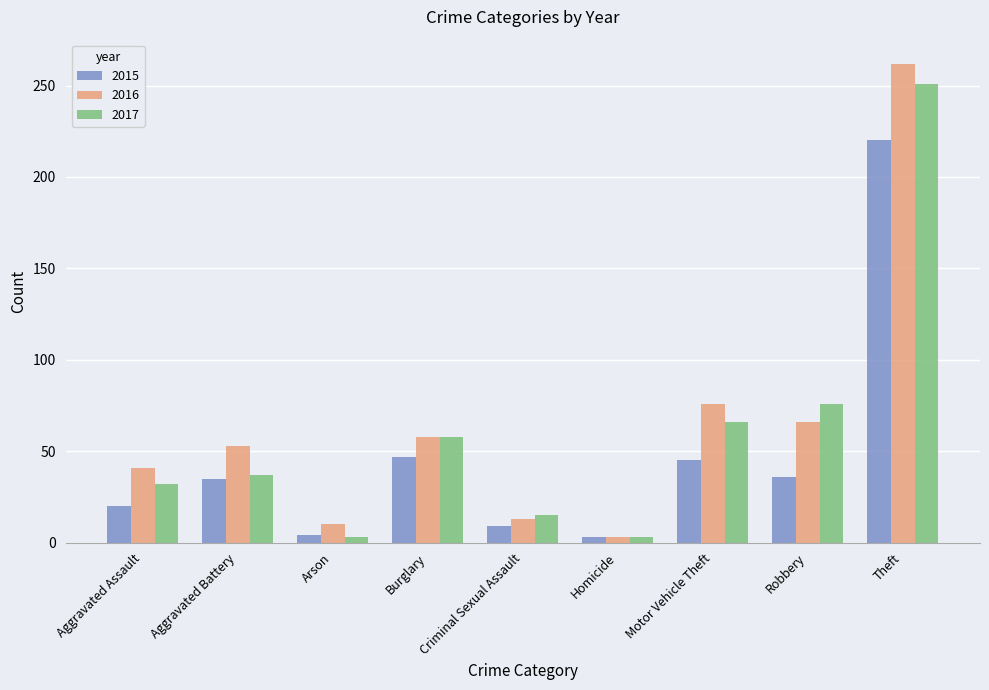

What is the spread (max minus min) of values at Robbery?

40